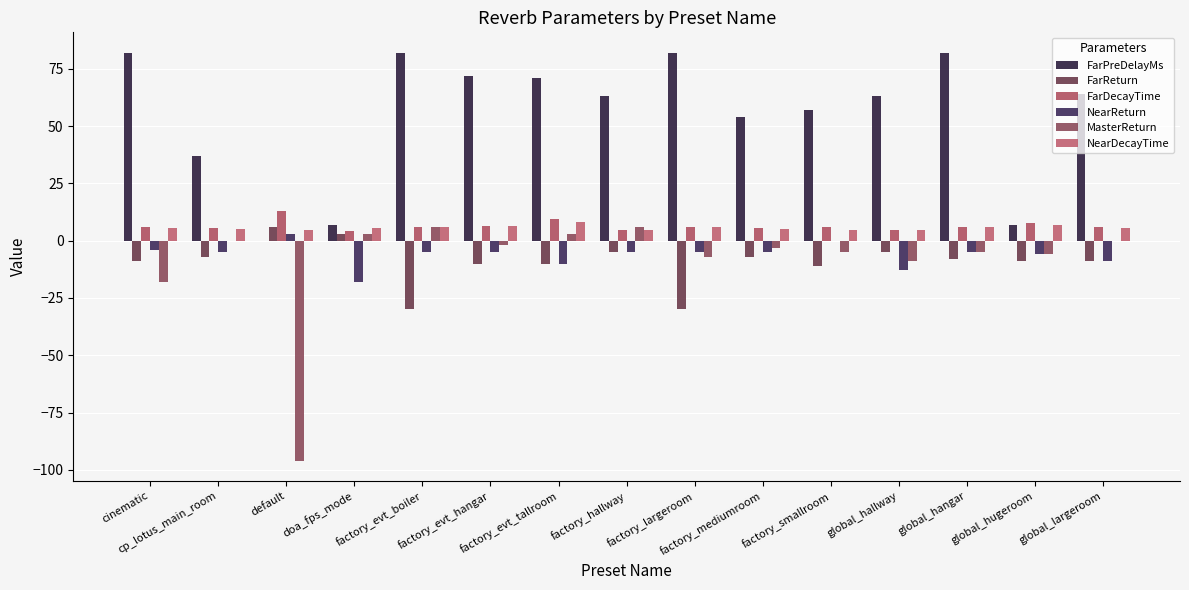

What is the label of the 2nd bar from the left?

cp_lotus_main_room